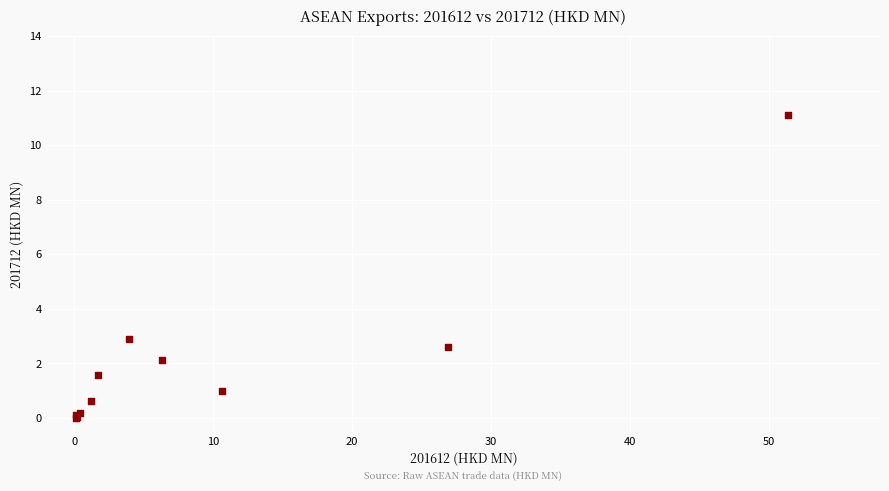

What Y value in the scatter plot is closest to 5?

2.9